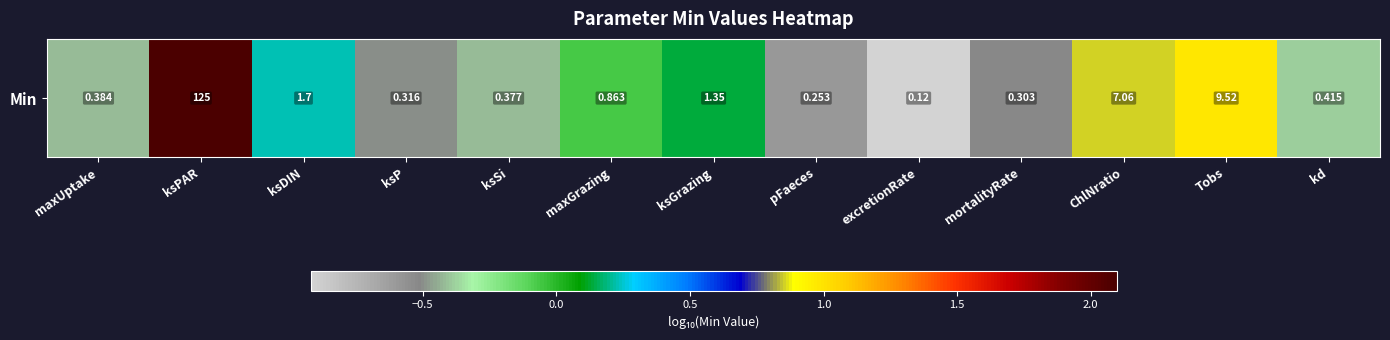

True or false: the data shows -0.9 at excretionRate.

True